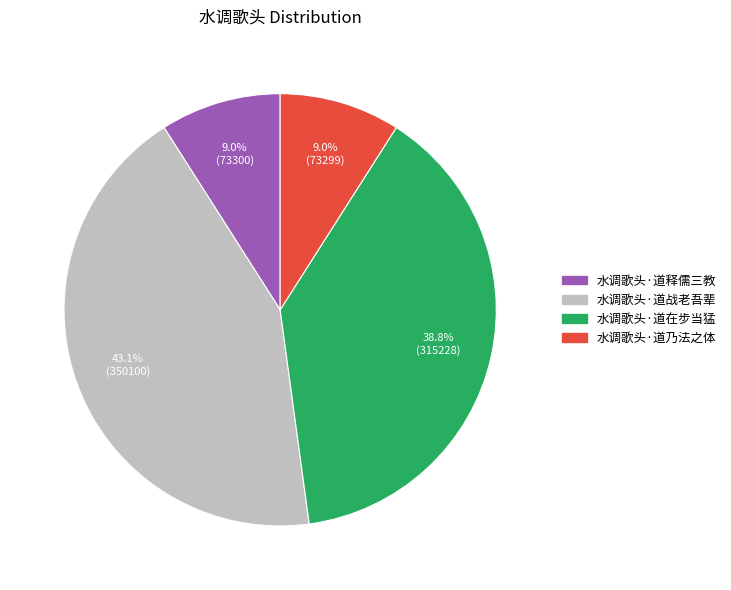

What is the largest slice in the pie chart?

水调歌头·道战老吾辈